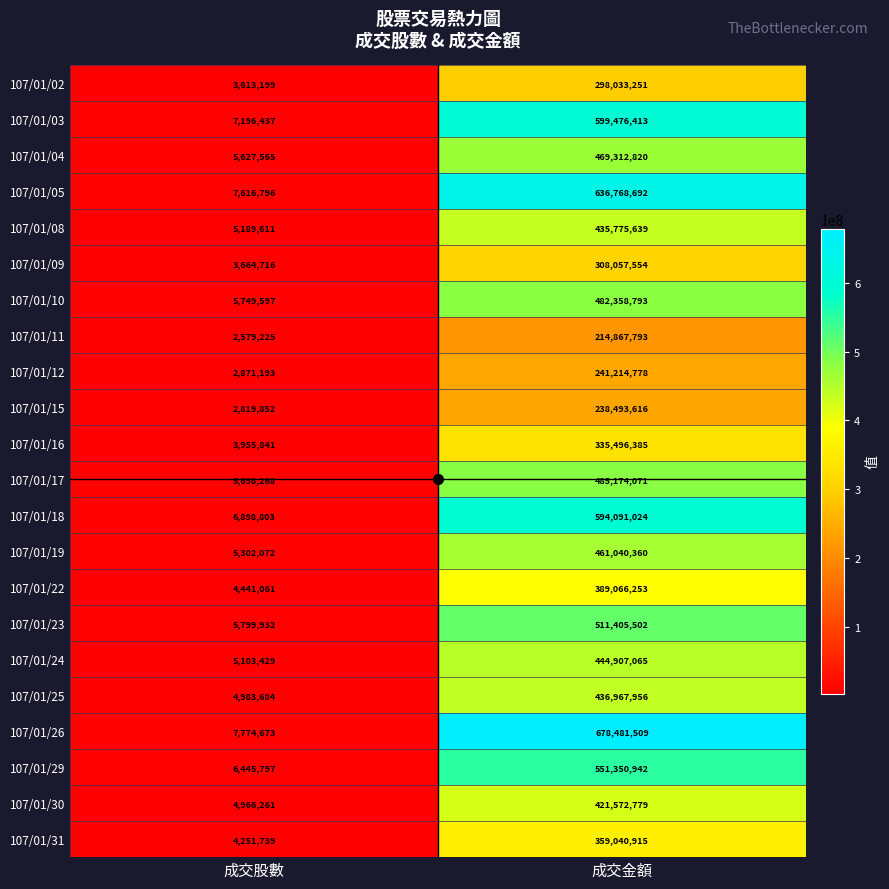

Which series has the widest spread of values?

107/01/26